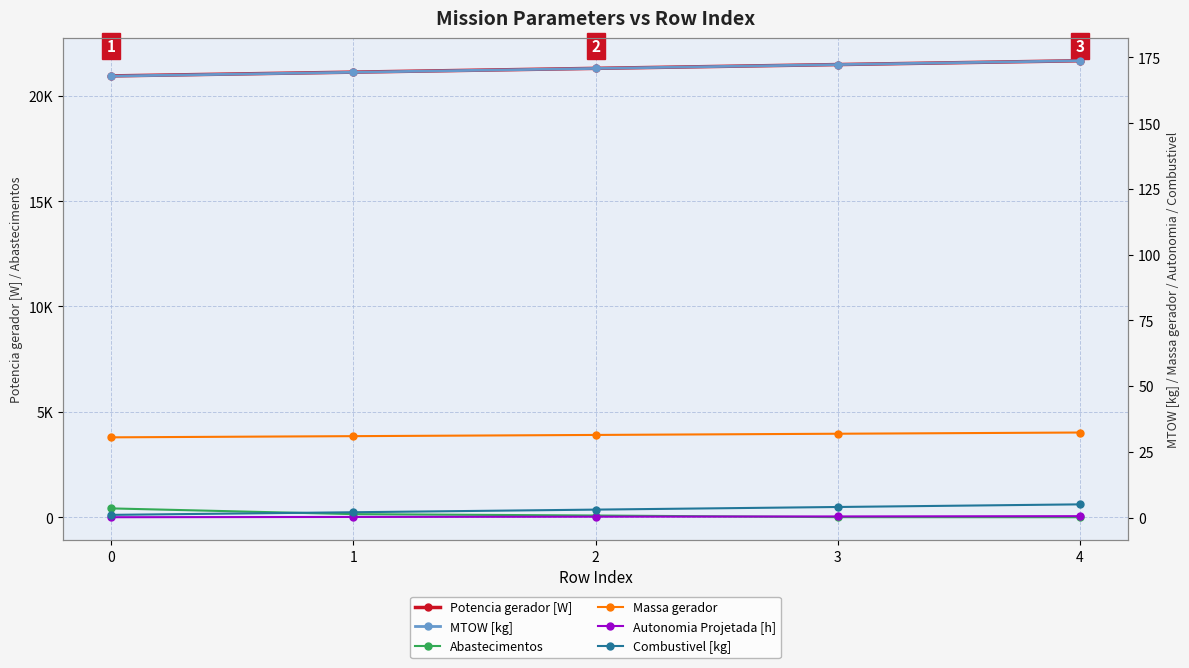

True or false: Potencia gerador [W] and Combustivel [kg] cross at least once.

False